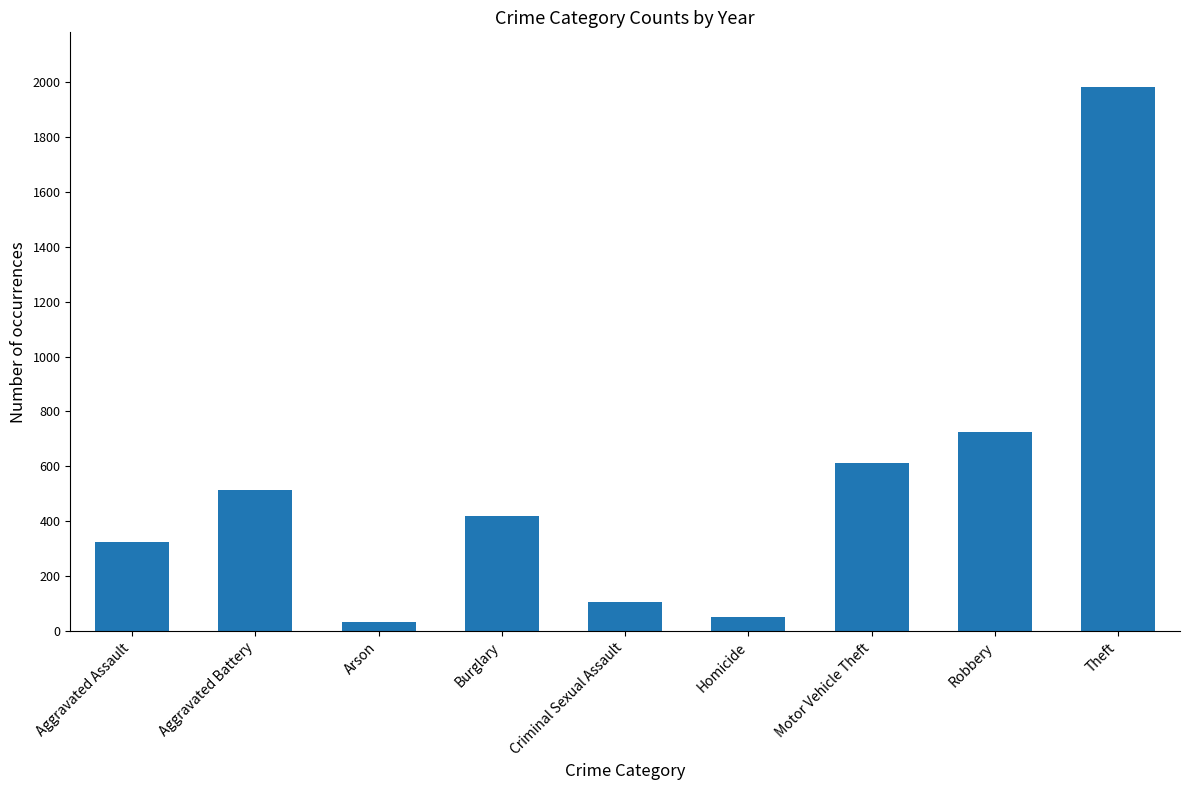

How many data points does each series have?

9